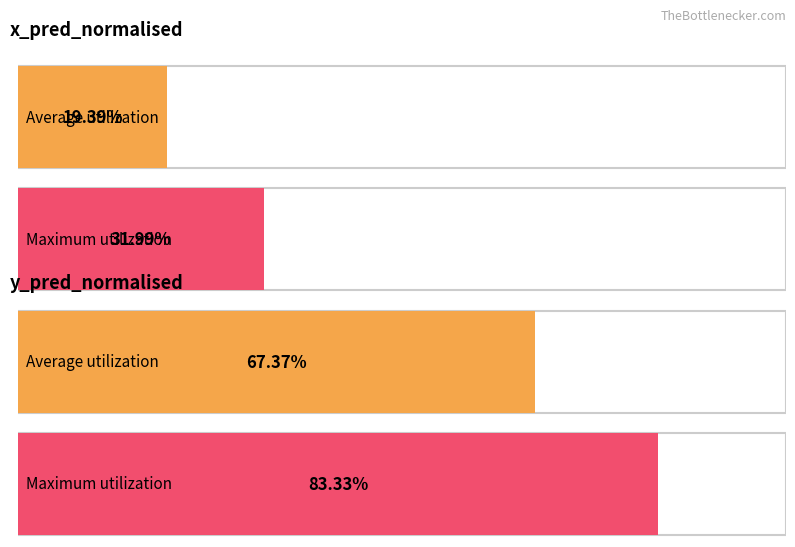

Count the Average utilization values in the range 0 to 1.

2